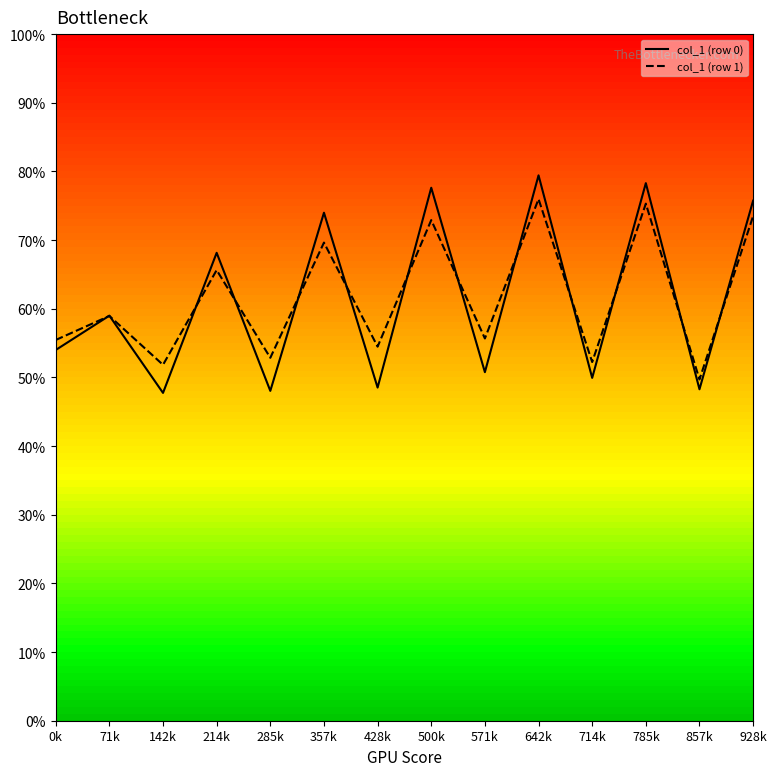

At which label does col_1 (row 0) reach its peak?

642k